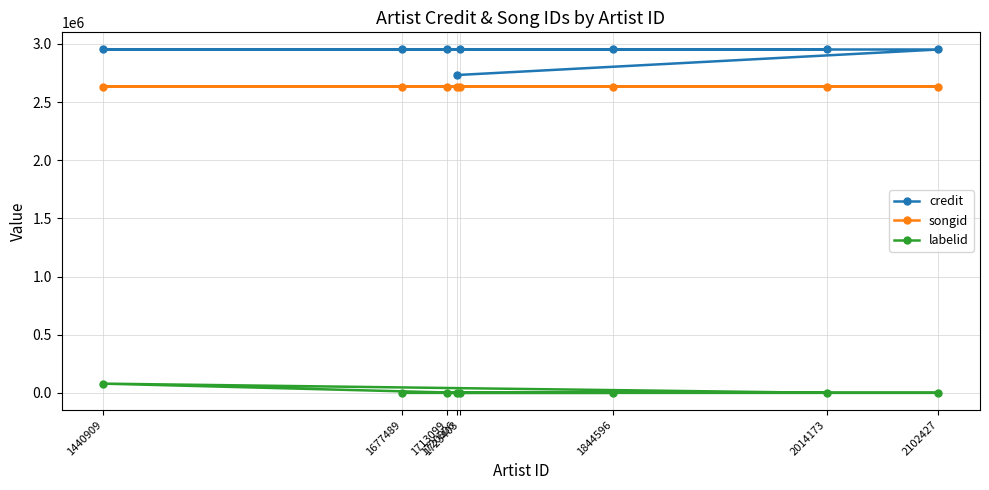

True or false: songid and labelid intersect in this chart.

False